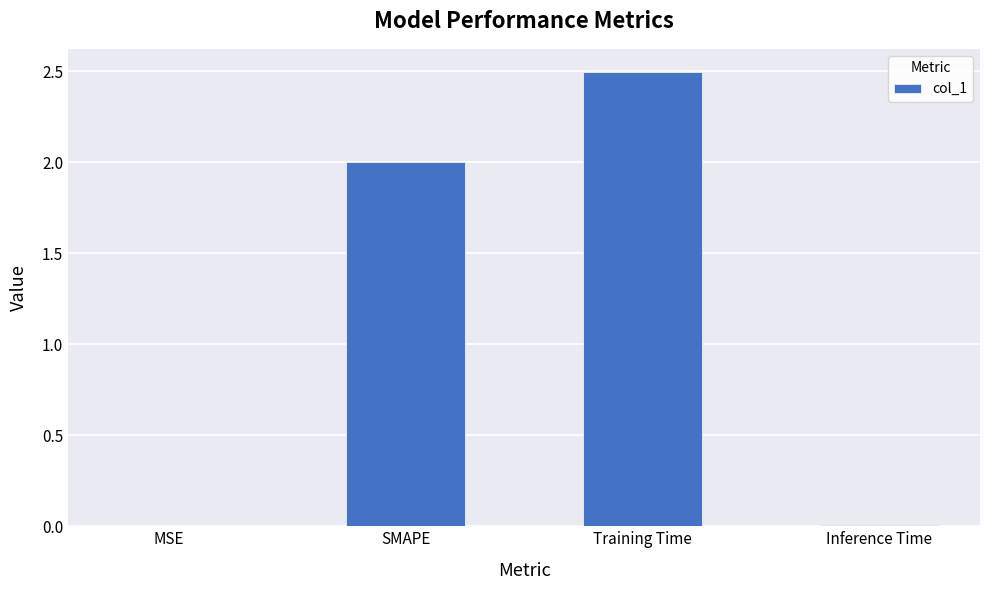

What is the greatest value displayed?

2.5